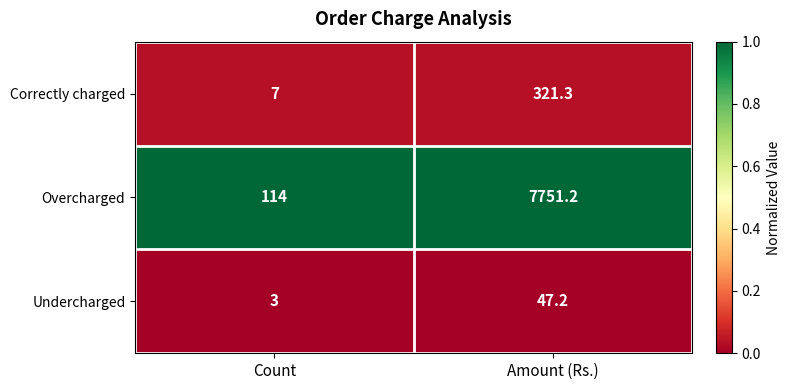

Which series changed the most between Count and Amount (Rs.)?

Overcharged